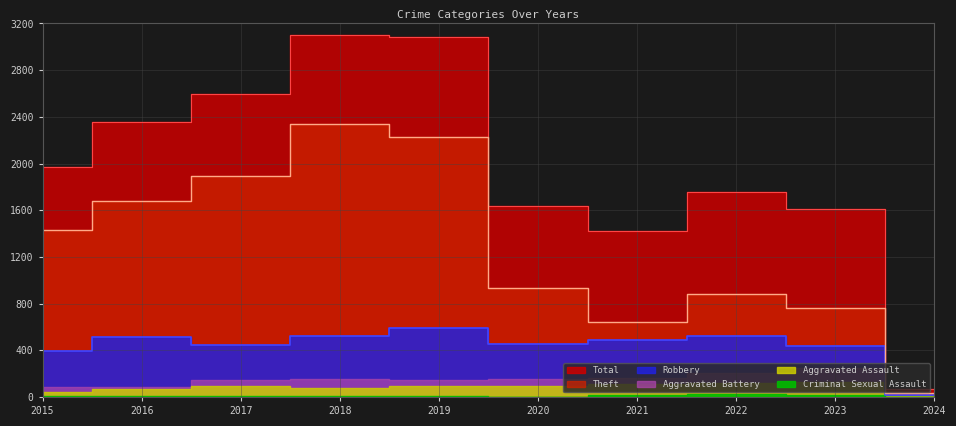

Where does the Theft series first go above 1429?

2016